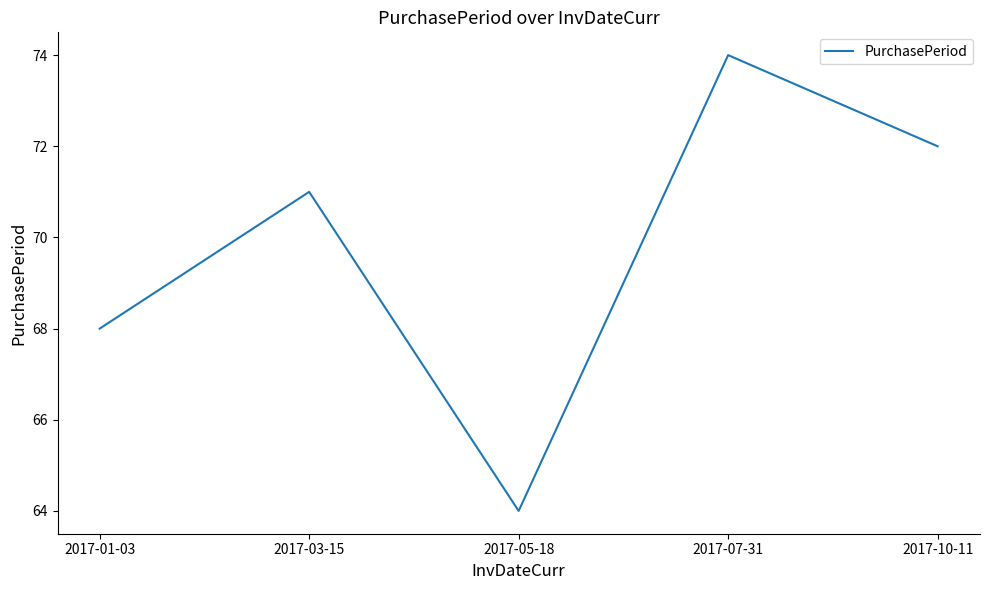

Count the values in the range 68 to 72.

3